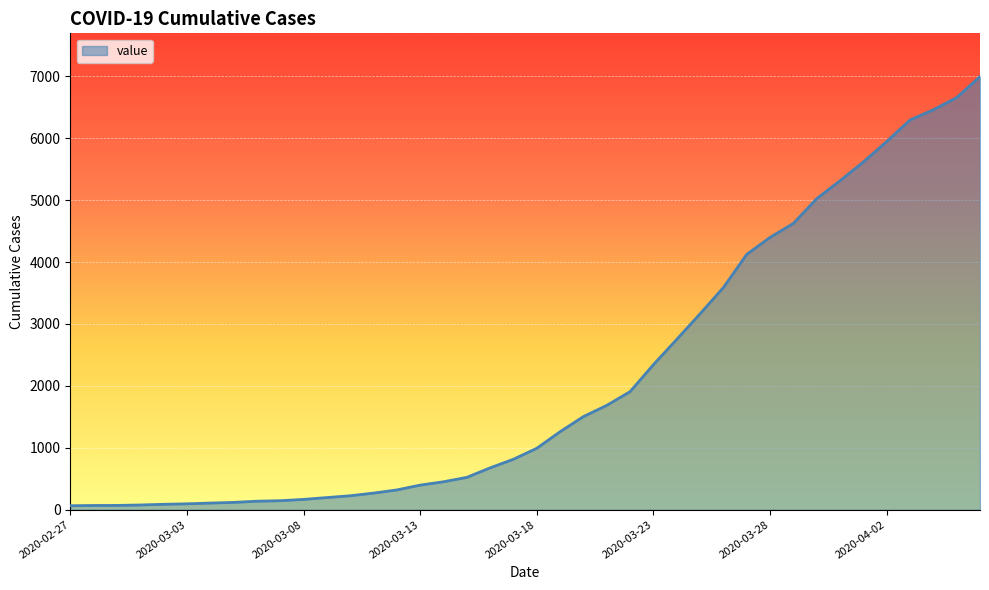

How many lines are shown in the chart?

1